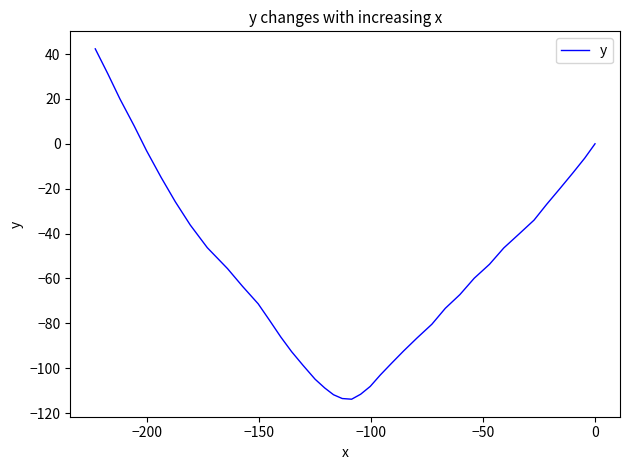

Does the chart have visible grid lines?

No